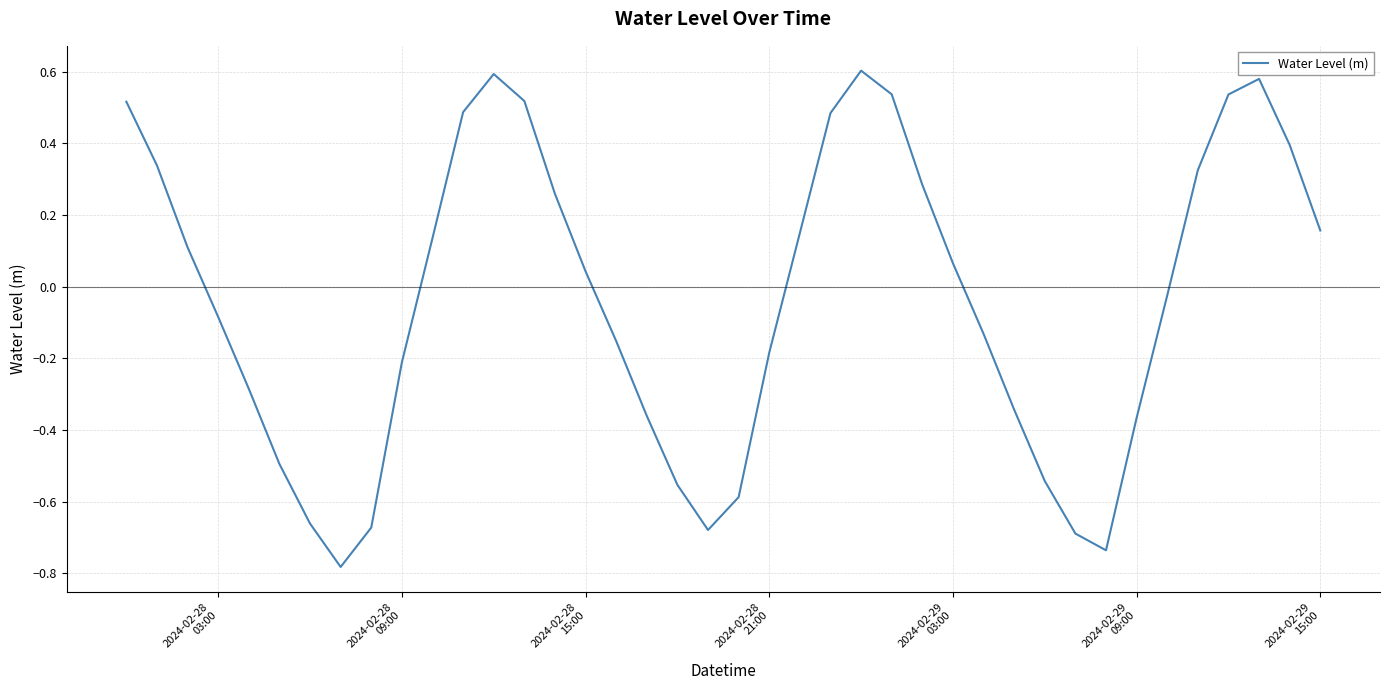

How many series are shown in this chart?

1